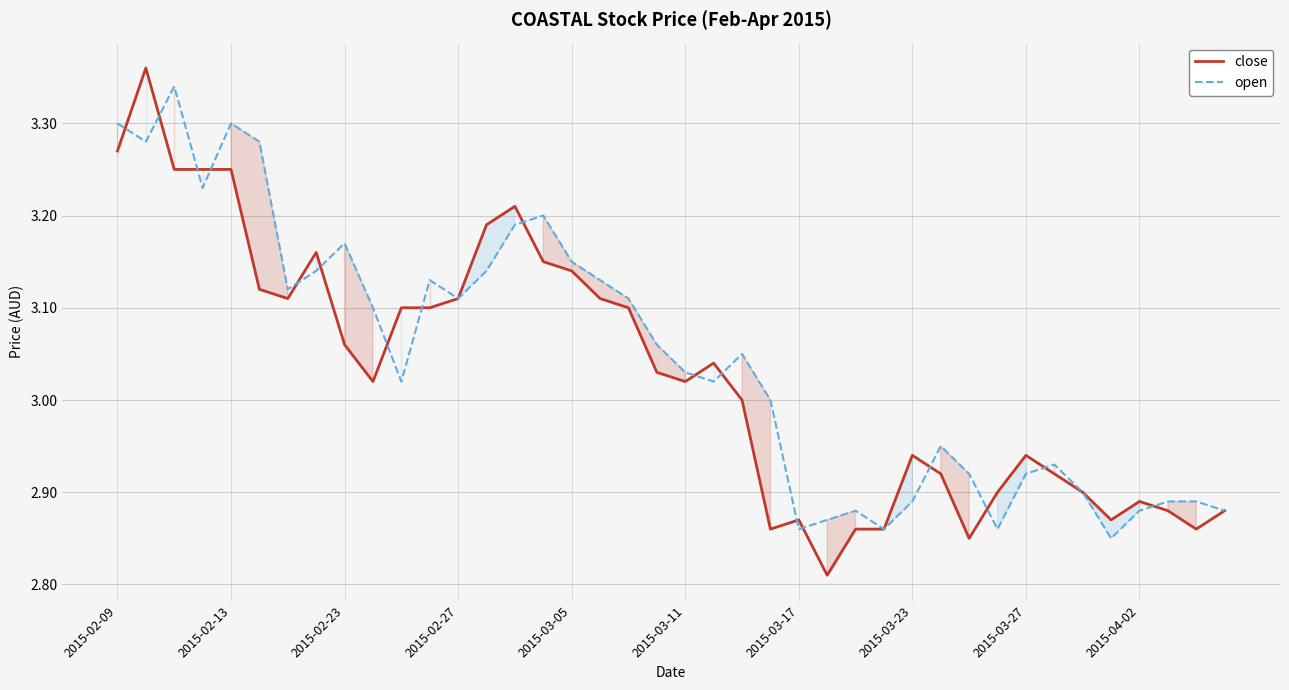

The open series shows 3.2 at 14. True or false?

True